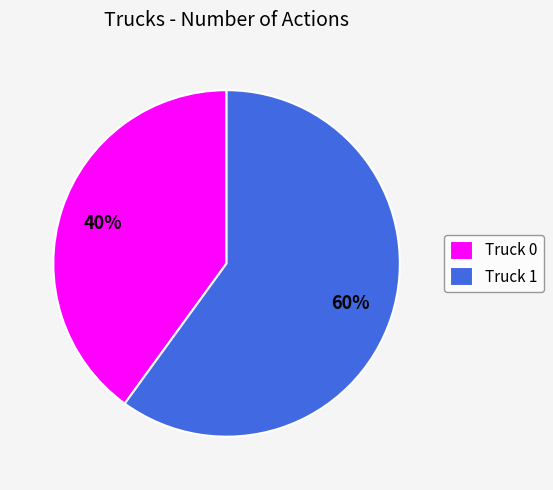

Which has a higher value, Truck 1 or Truck 0?

Truck 1